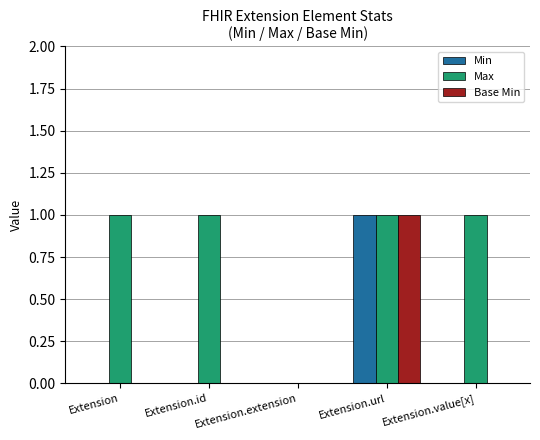

What are all the series names shown in the legend?

Min, Max, Base Min